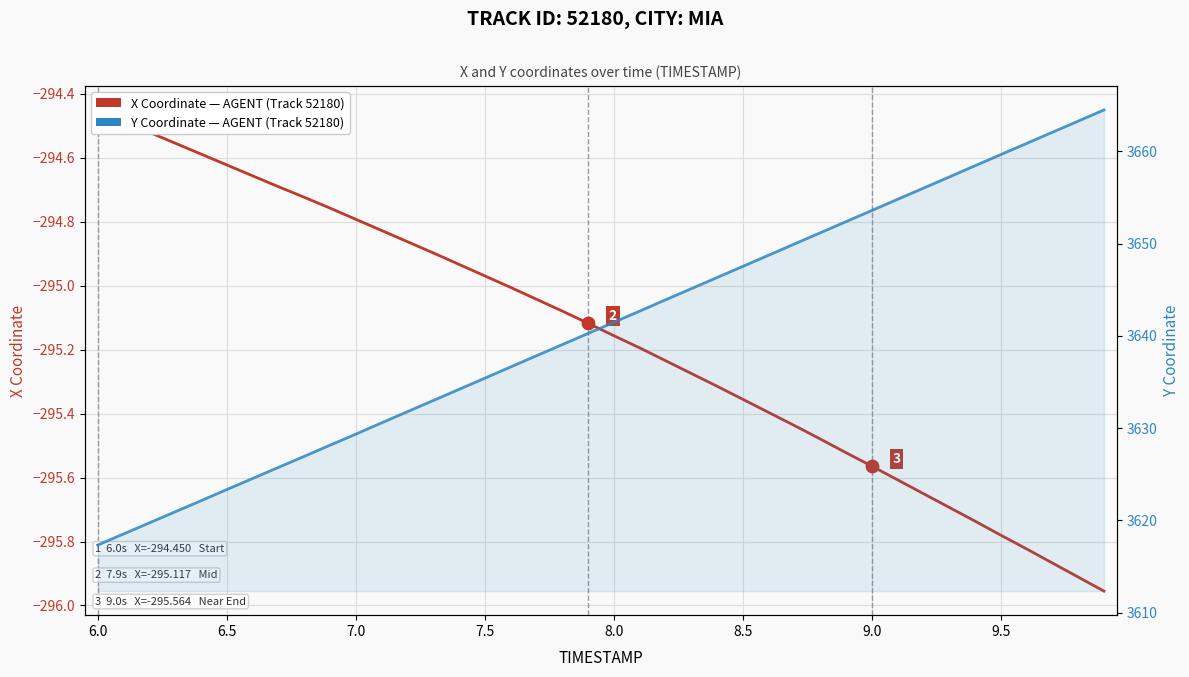

Which series reaches the minimum Y coordinate?

X Coordinate (Track 52180)